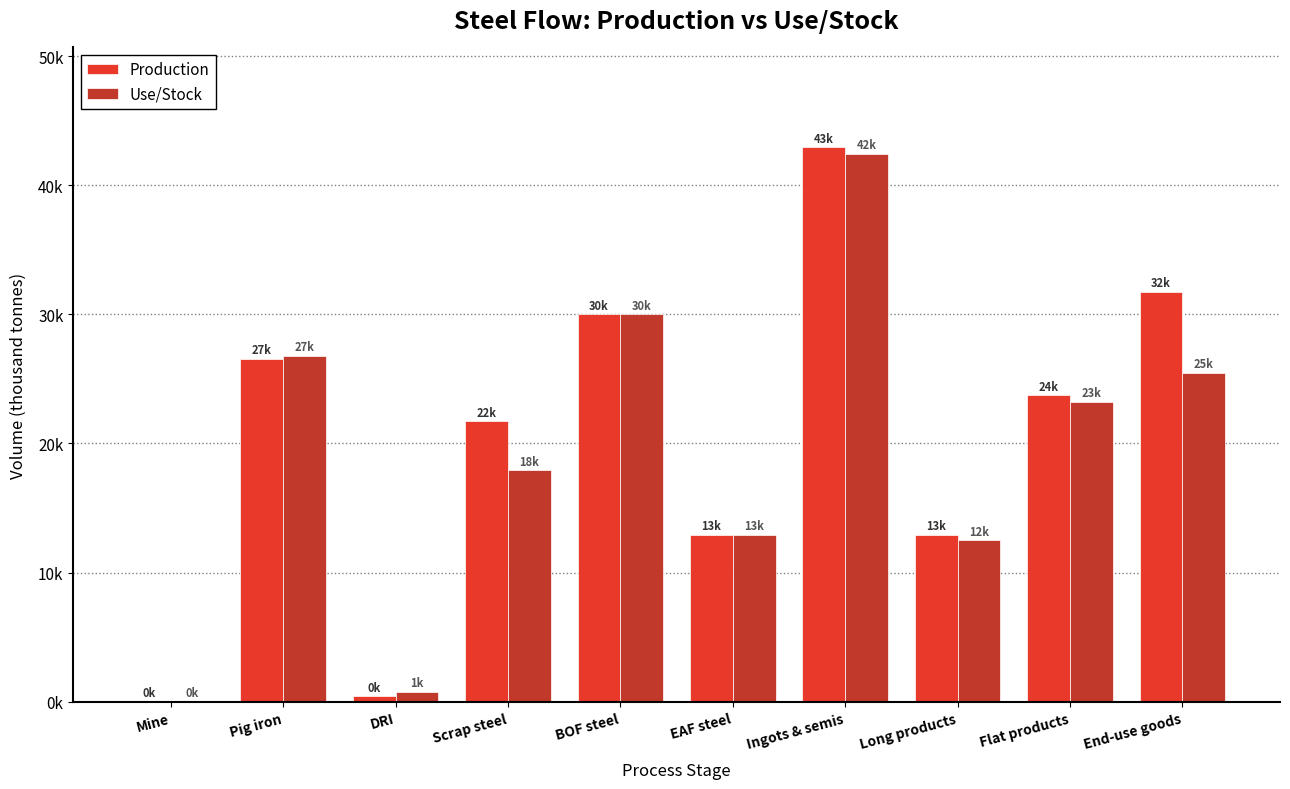

What is the difference between the Use/Stock values at End-use goods and DRI?

24701.8